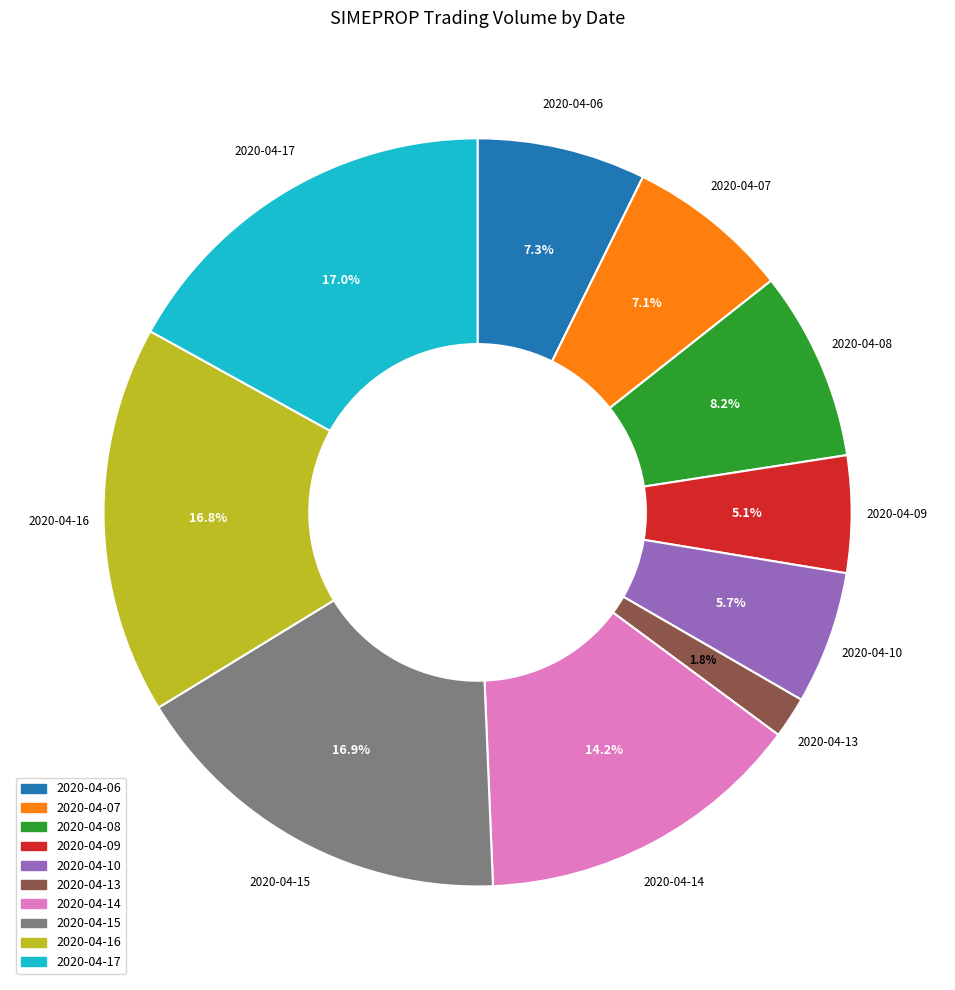

To the nearest percent, what is the difference between the largest and smallest slice percentages?

15%